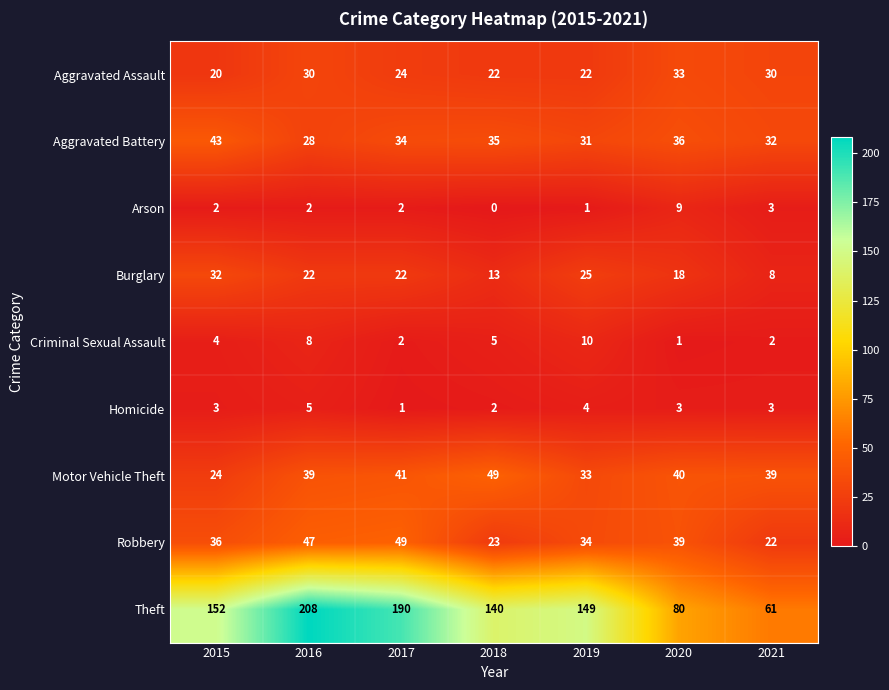

Rank the categories by Aggravated Battery value from lowest to highest.

2016, 2019, 2021, 2017, 2018, 2020, 2015